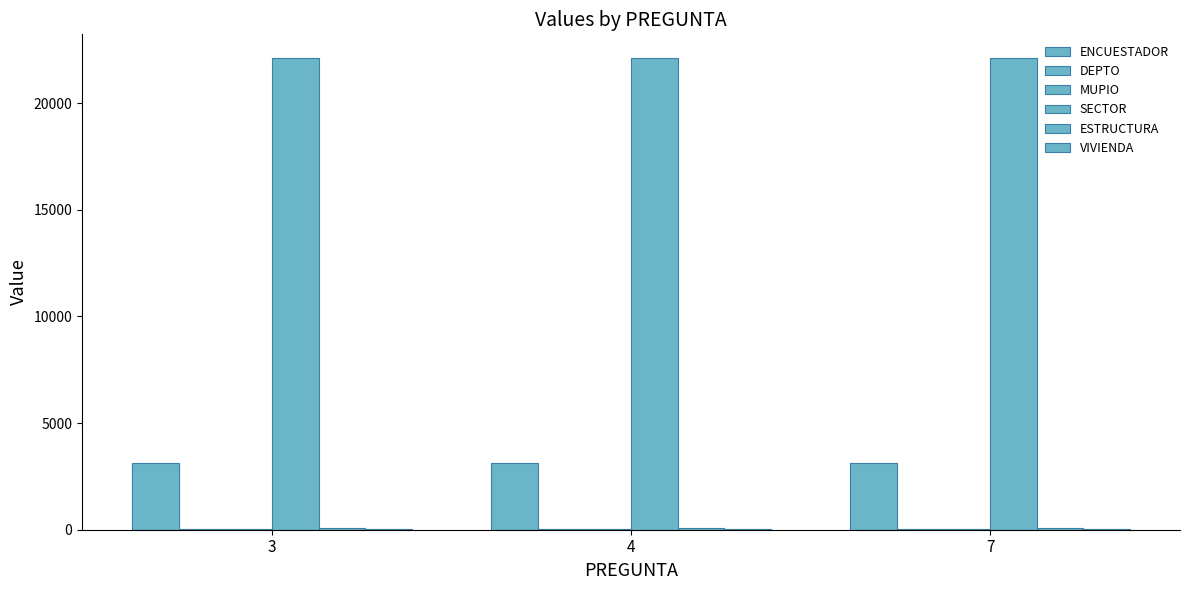

Between 3 and 4, which series saw the biggest shift?

ENCUESTADOR